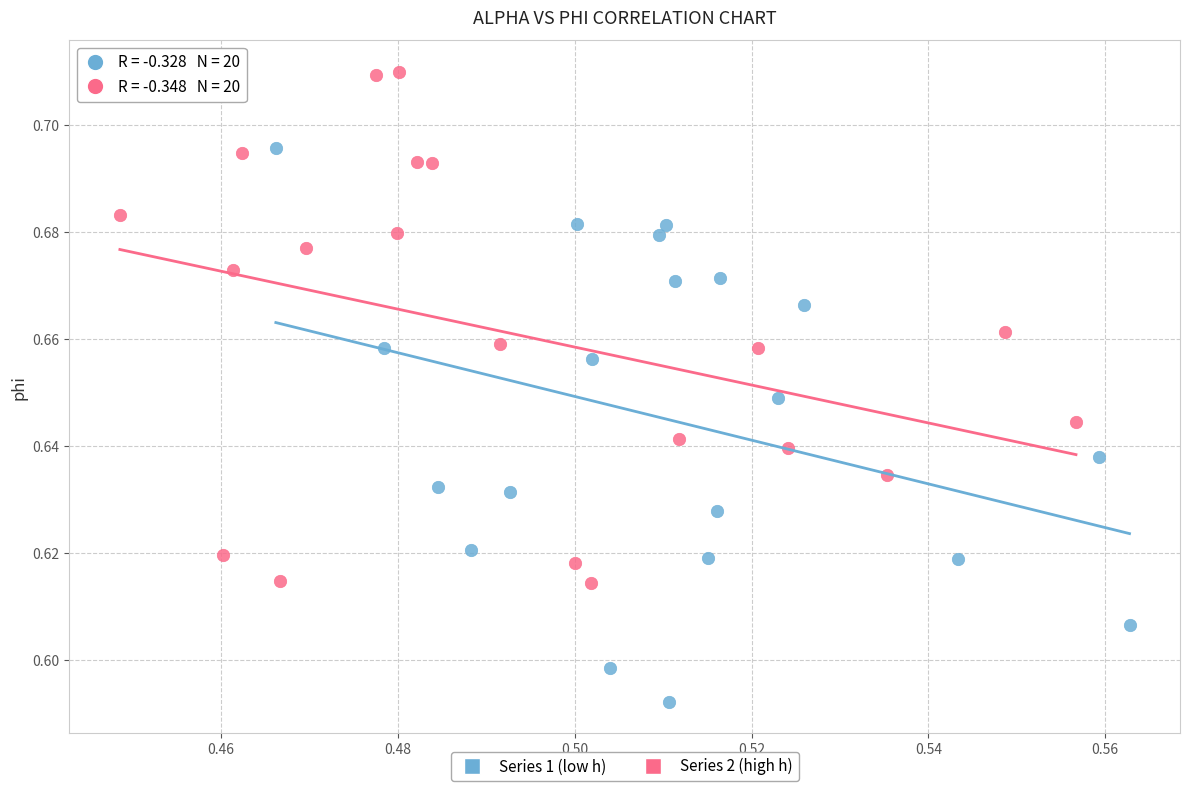

Which series contains the lowest Y value?

Series 1 (low h)